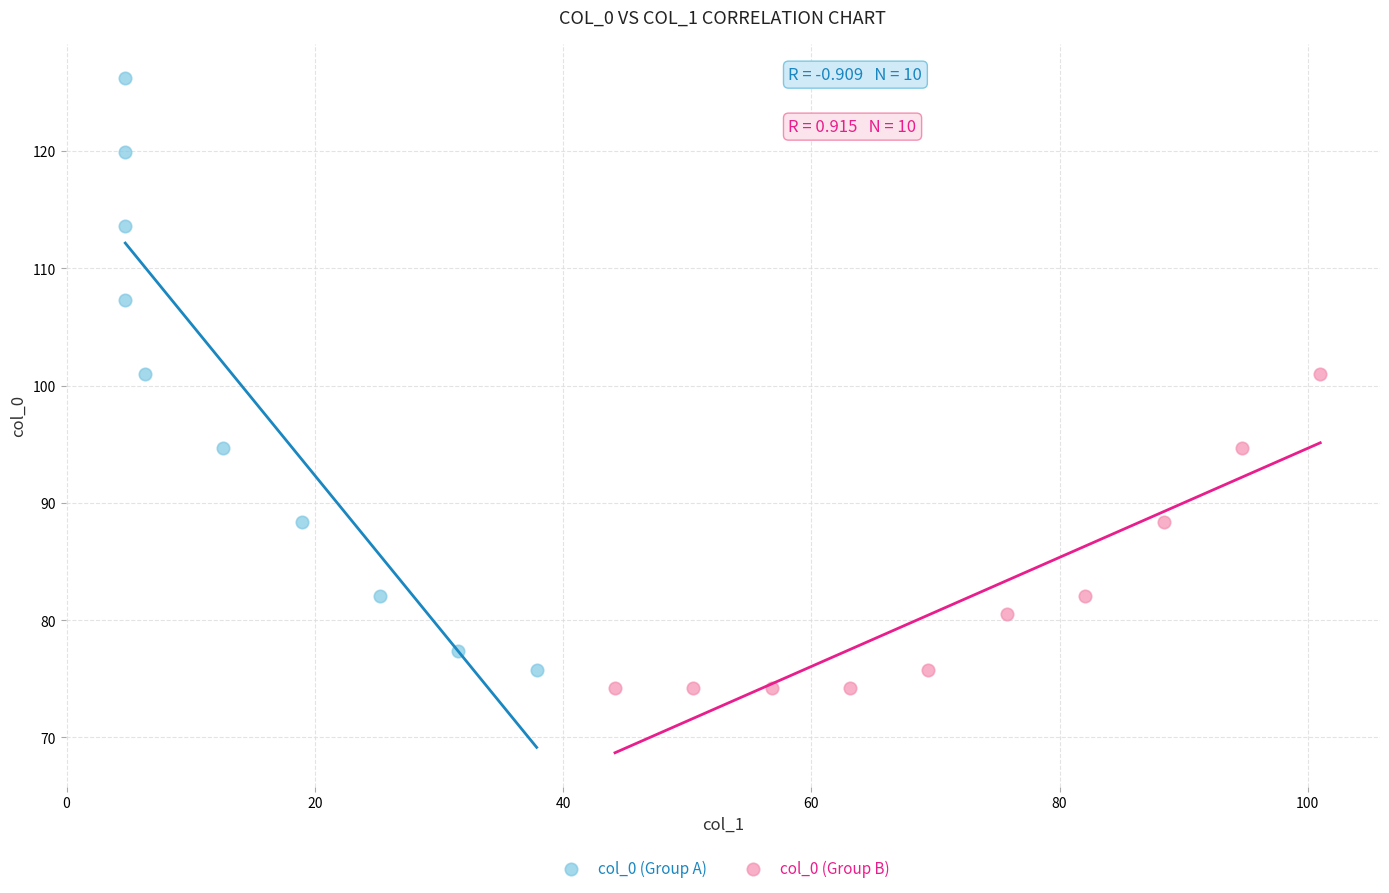

Which series reaches the maximum Y coordinate?

col_0 (Group A)